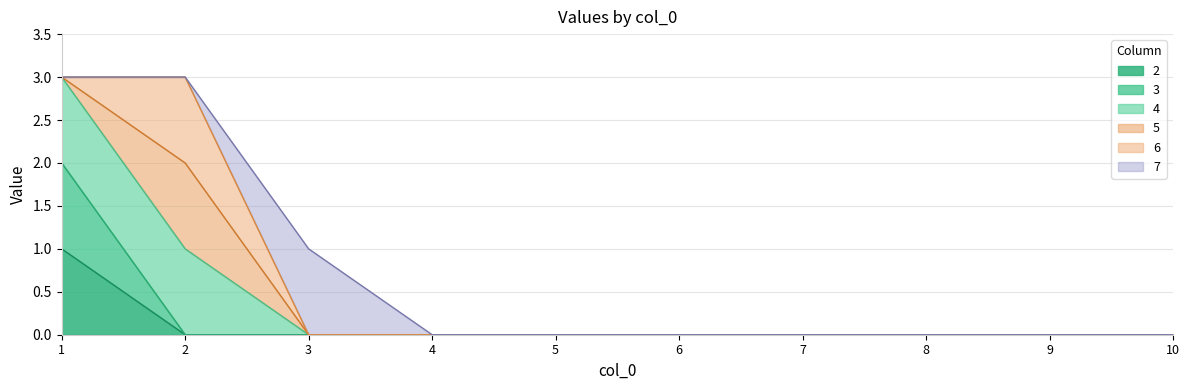

What is the difference between the maximum and minimum values in the 3 series?

2